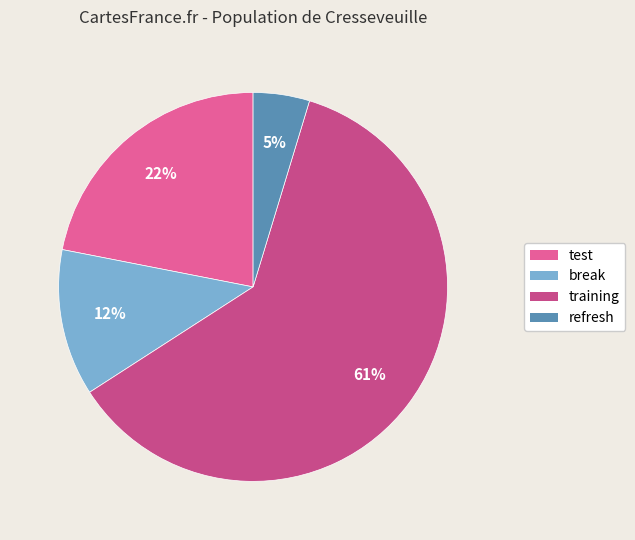

What is the largest slice in the pie chart?

training